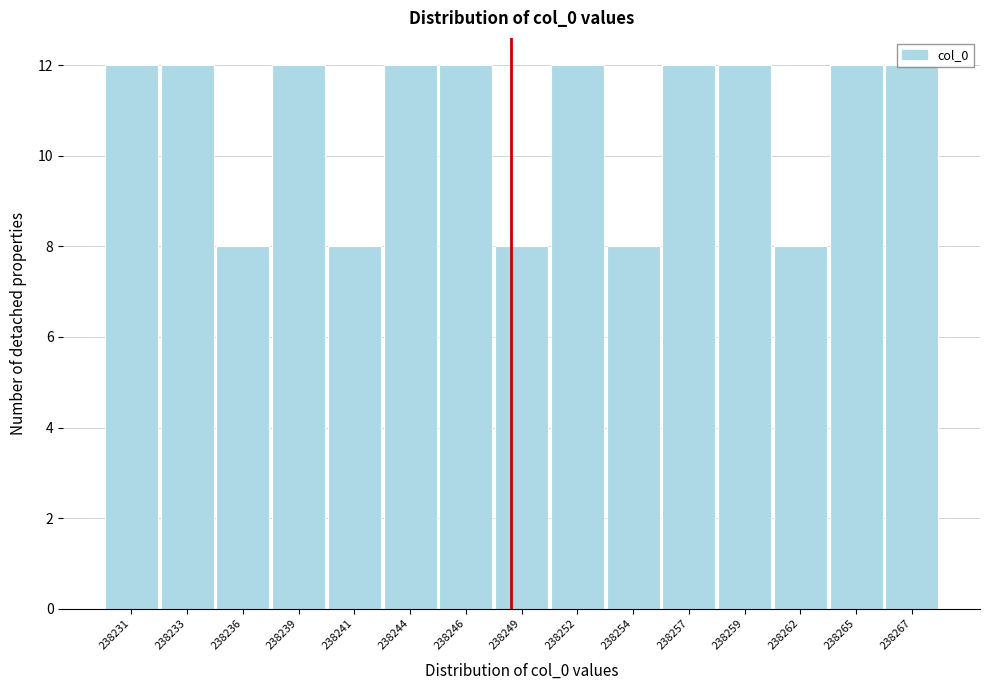

The value at 238257 is 3. True or false?

False